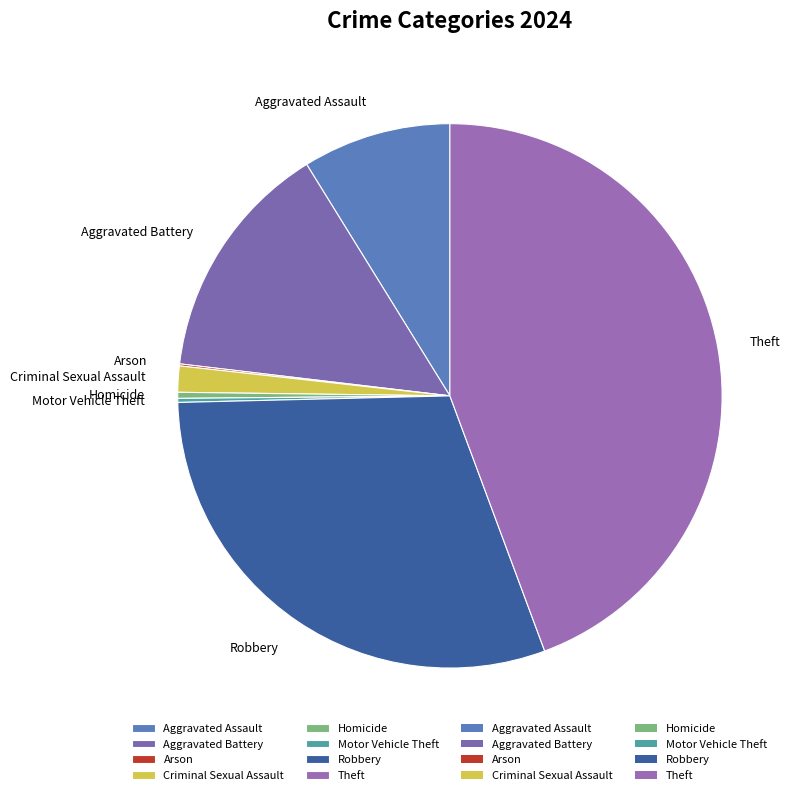

True or false: Homicide accounts for 0% of the total.

True